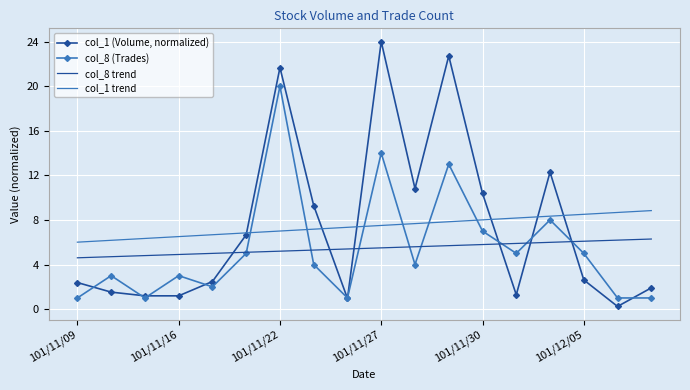

What is the highest value of the col_8 trend series?

6.3